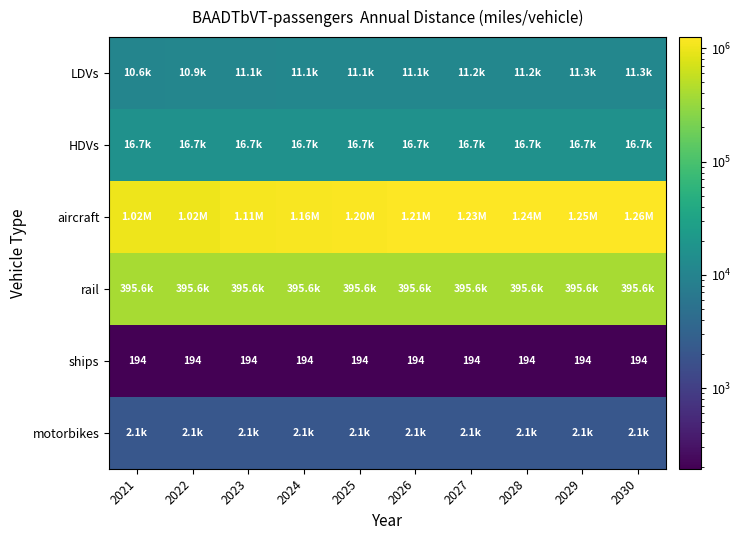

What is the sum of the ships values at 2022 and 2030?

388